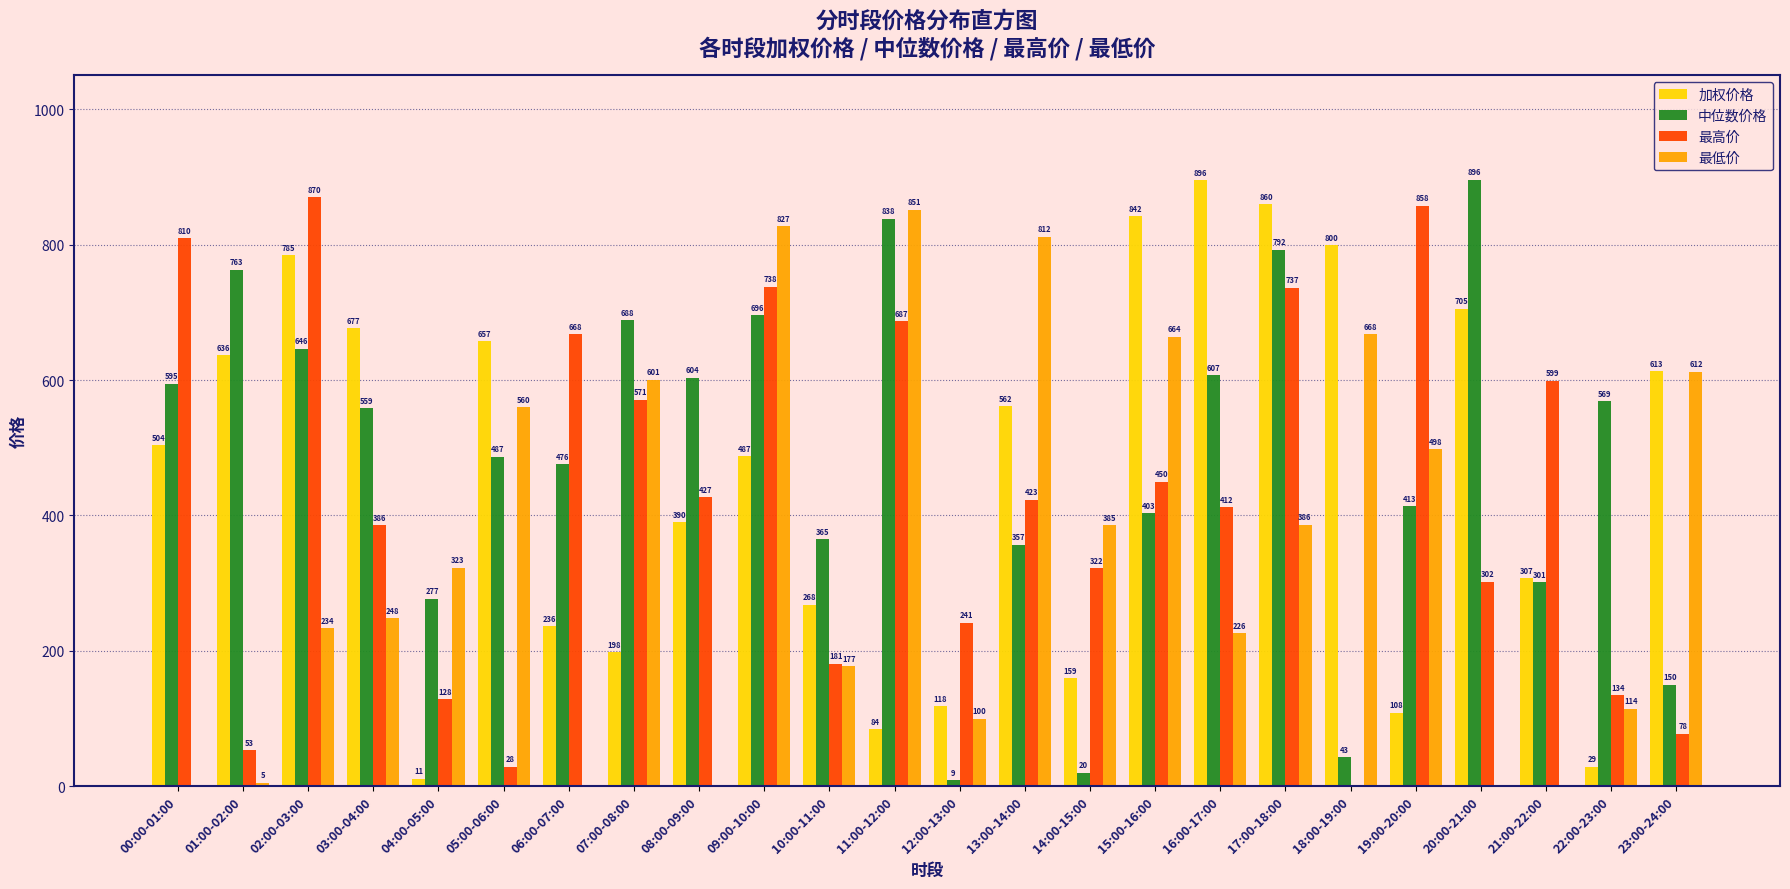

Between 07:00-08:00 and 11:00-12:00, which series saw the biggest shift?

最低价